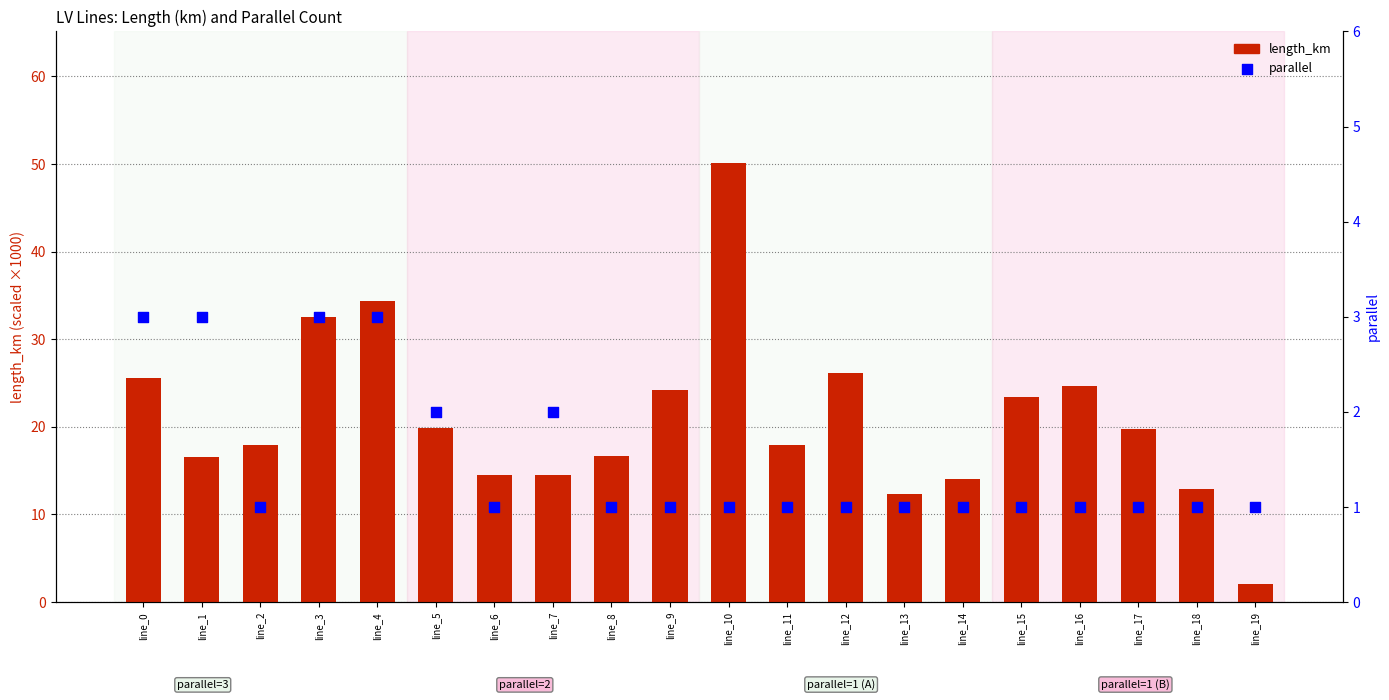

What is the total value across all series at line_17?

20.7